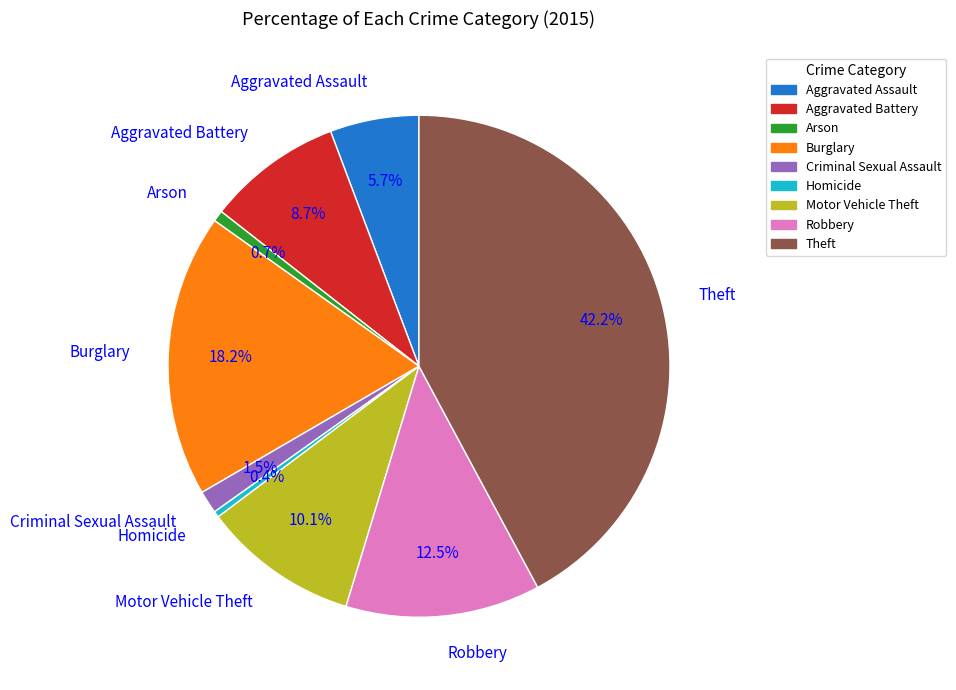

What is the ratio of the value at Robbery to the value at Theft?

0.3